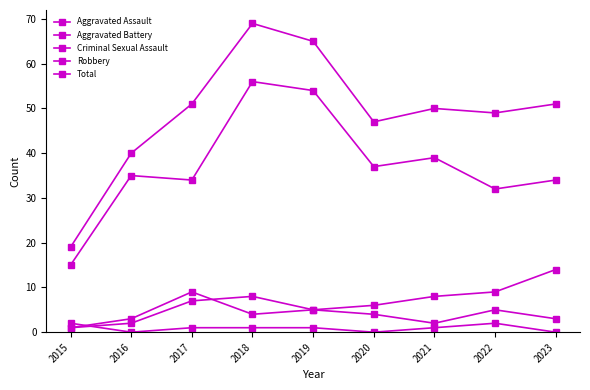

Reading left to right, transcribe all the data shown in this chart.

Aggravated Assault: 1	2	7	8	5	4	2	5	3
Aggravated Battery: 1	3	9	4	5	6	8	9	14
Criminal Sexual Assault: 2	0	1	1	1	0	1	2	0
Robbery: 15	35	34	56	54	37	39	32	34
Total: 19	40	51	69	65	47	50	49	51